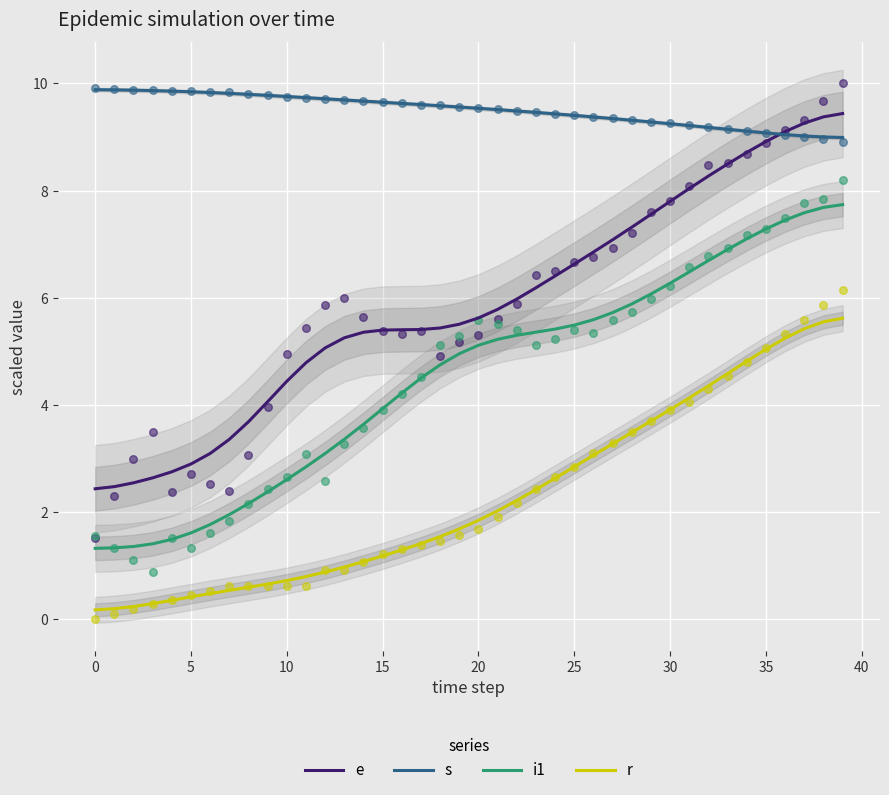

At how many categories does at least one series exceed 3?

40